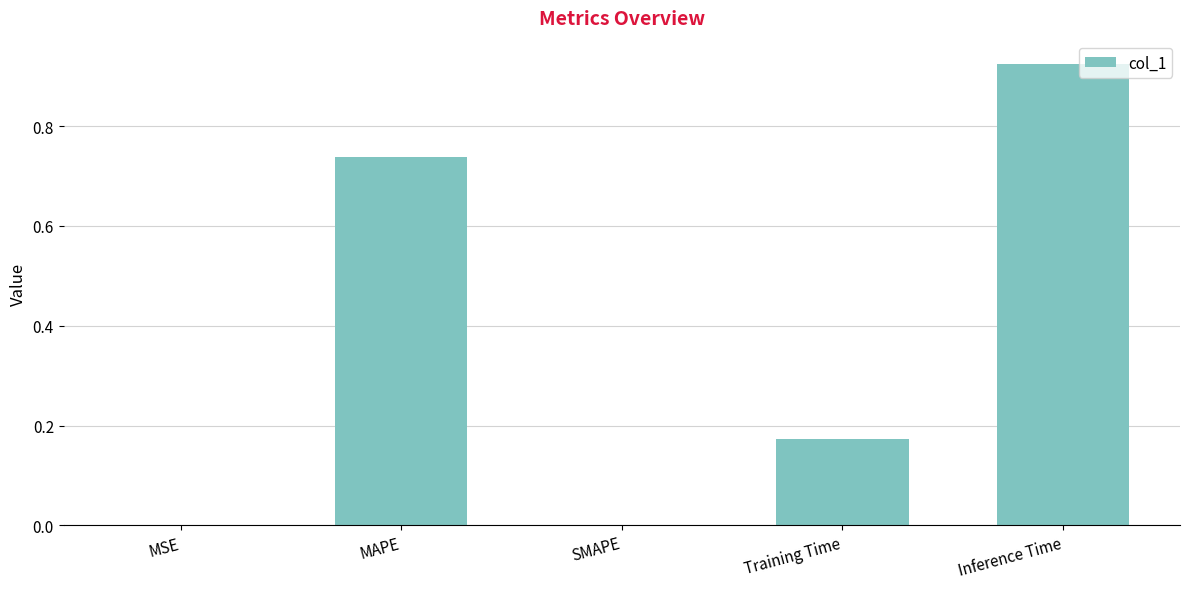

Which has a higher value, MSE or Training Time?

Training Time